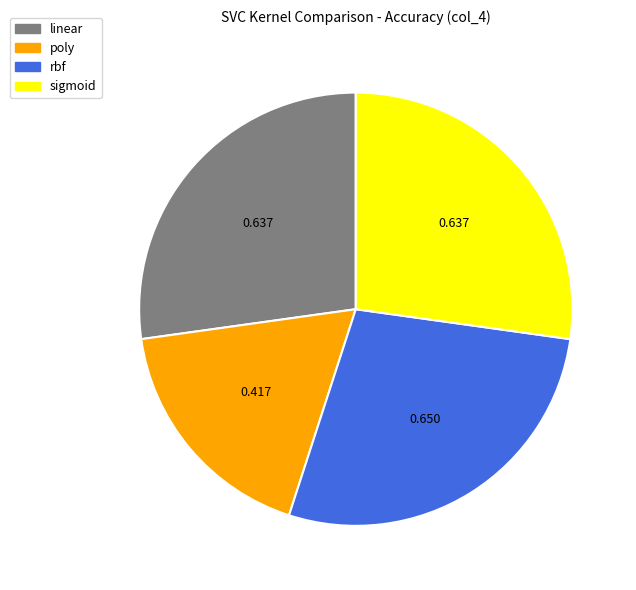

Count the number of slices in the pie.

4